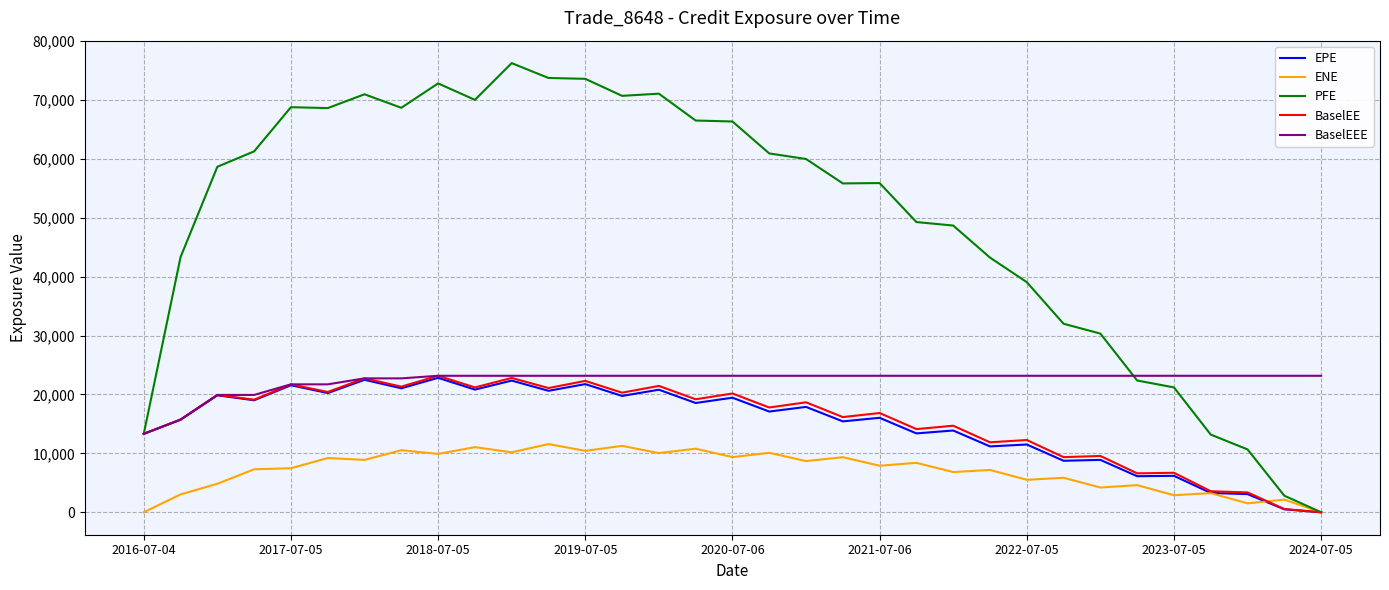

Which series has the widest spread of values?

PFE